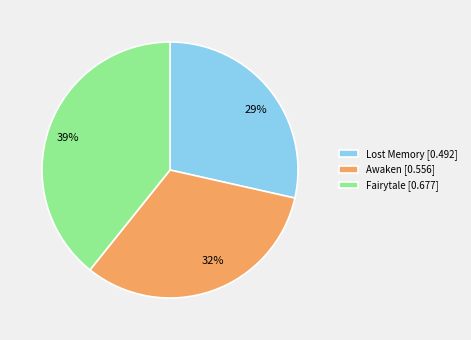

Rank the categories by value from highest to lowest.

Fairytale, Awaken, Lost Memory